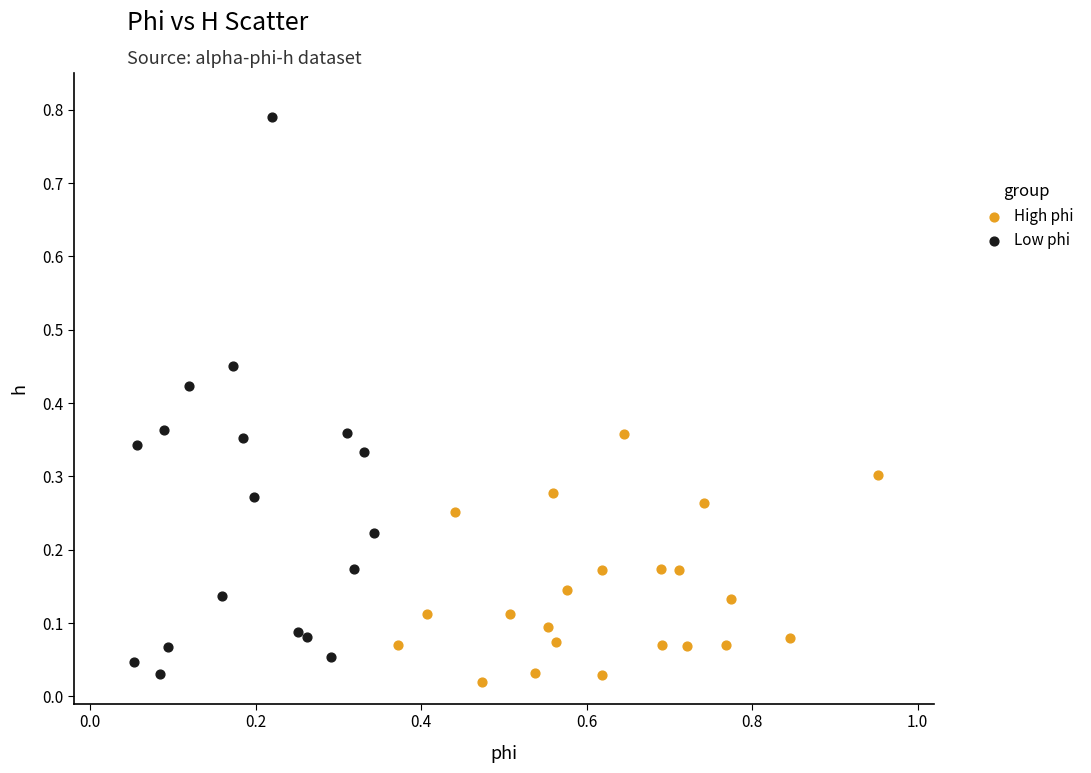

Which series has the largest Y range (max minus min)?

Low phi